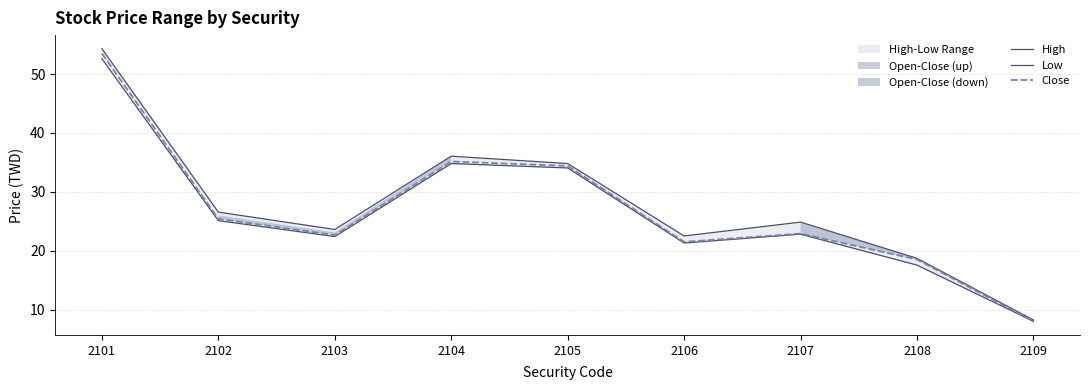

What is the average value of the High series?

27.7